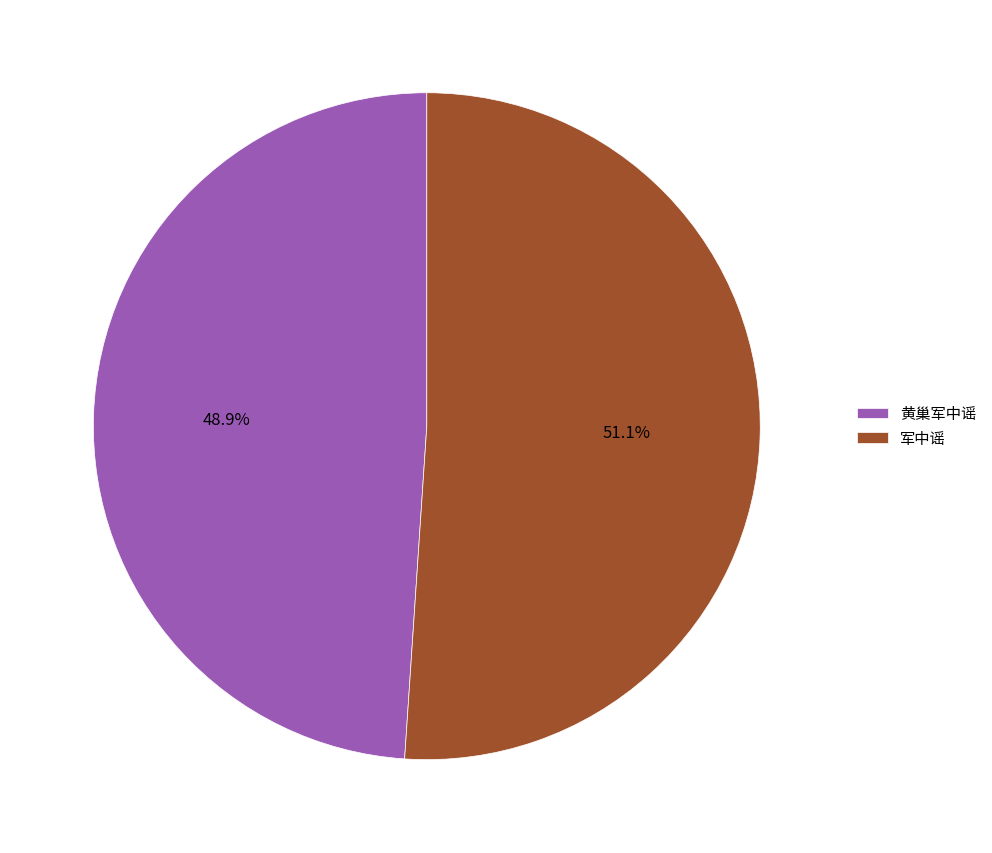

How many segments does this pie chart have?

2